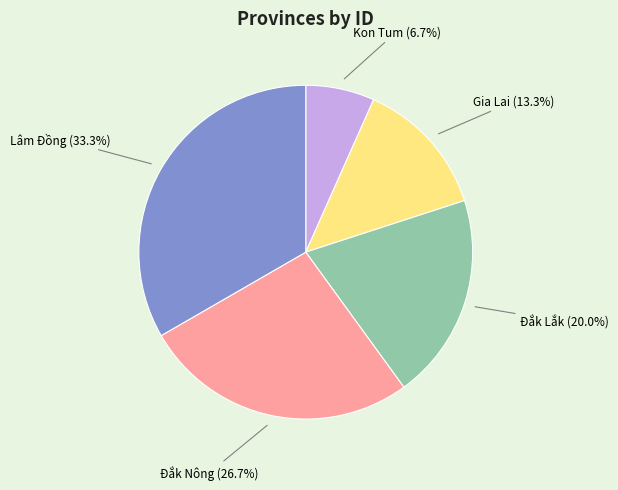

What is the largest slice in the pie chart?

Lâm Đồng